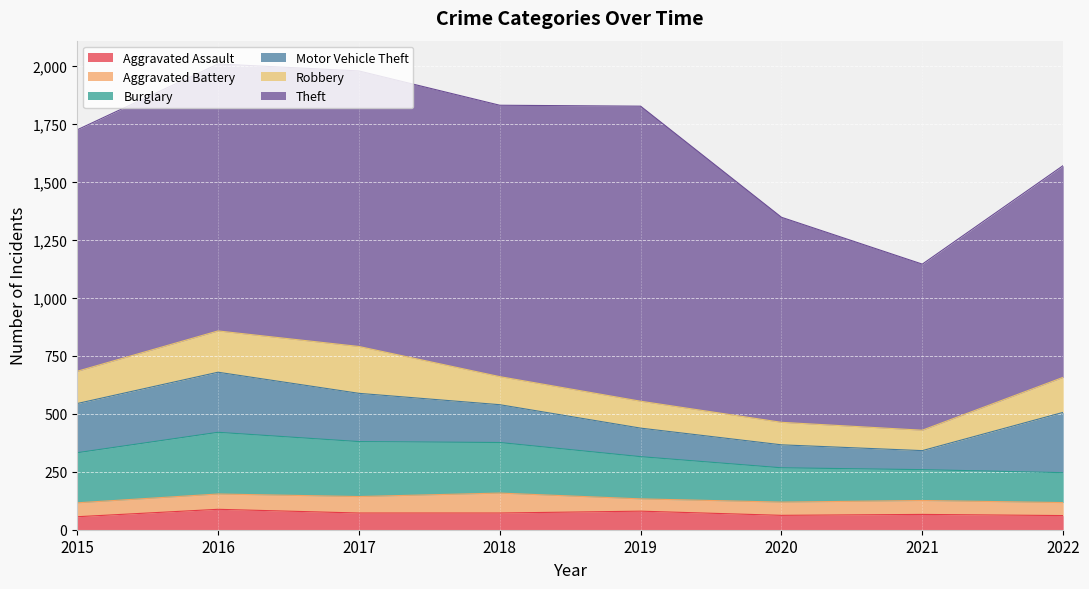

Is it true that Aggravated Assault equals 13 at 2022?

False